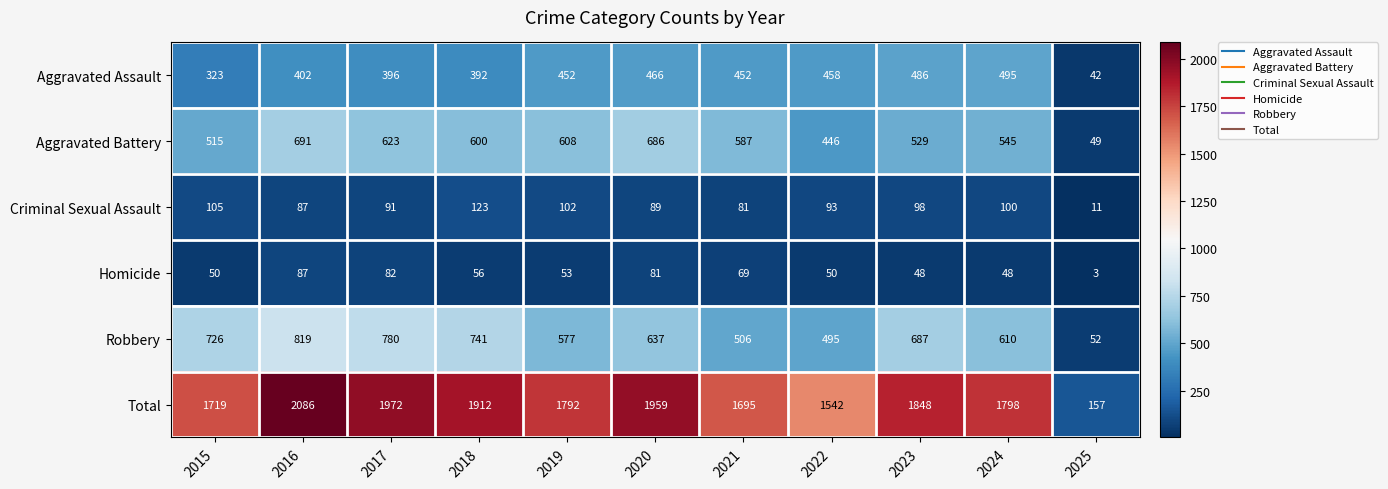

At which category does the chart reach its peak across all series?

2016